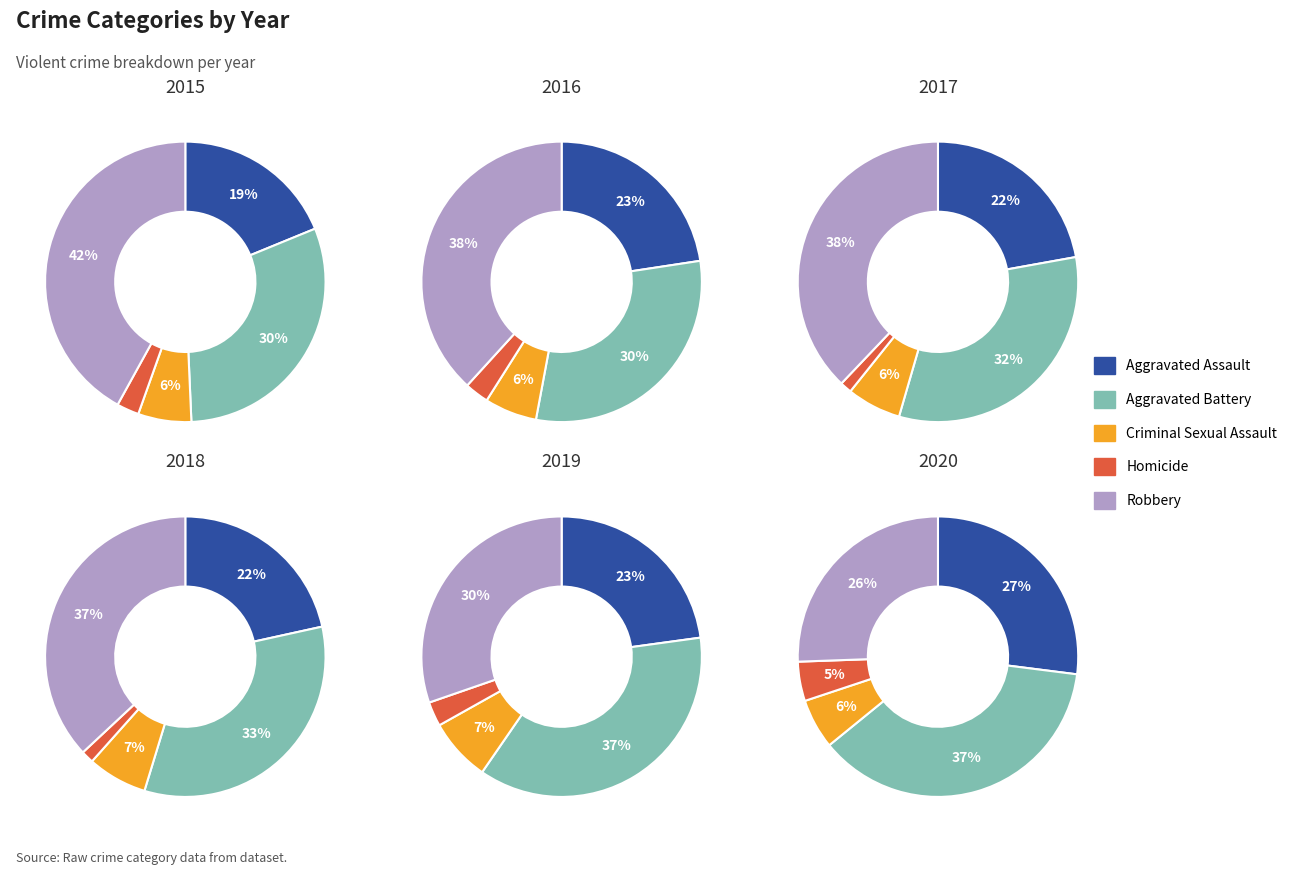

True or false: Robbery accounts for 26% of the total.

True